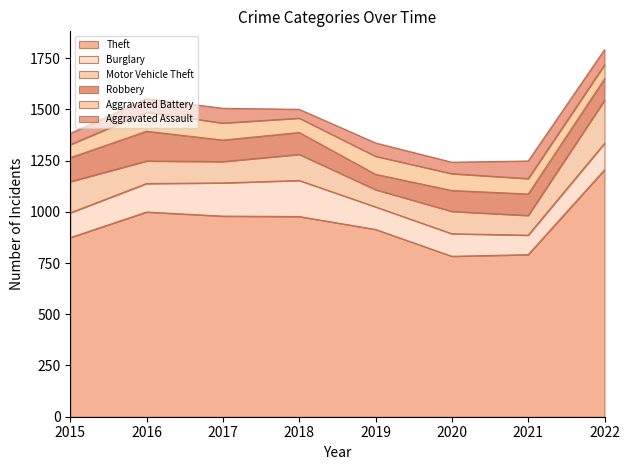

Reading left to right, list all the values displayed in this chart.

Theft: 874	999	979	977	914	783	791	1205
Burglary: 121	139	162	176	110	110	95	129
Motor Vehicle Theft: 152	110	104	127	84	109	96	210
Robbery: 117	145	105	107	75	102	105	105
Aggravated Battery: 64	93	83	70	88	82	75	68
Aggravated Assault: 54	66	72	43	65	56	86	74